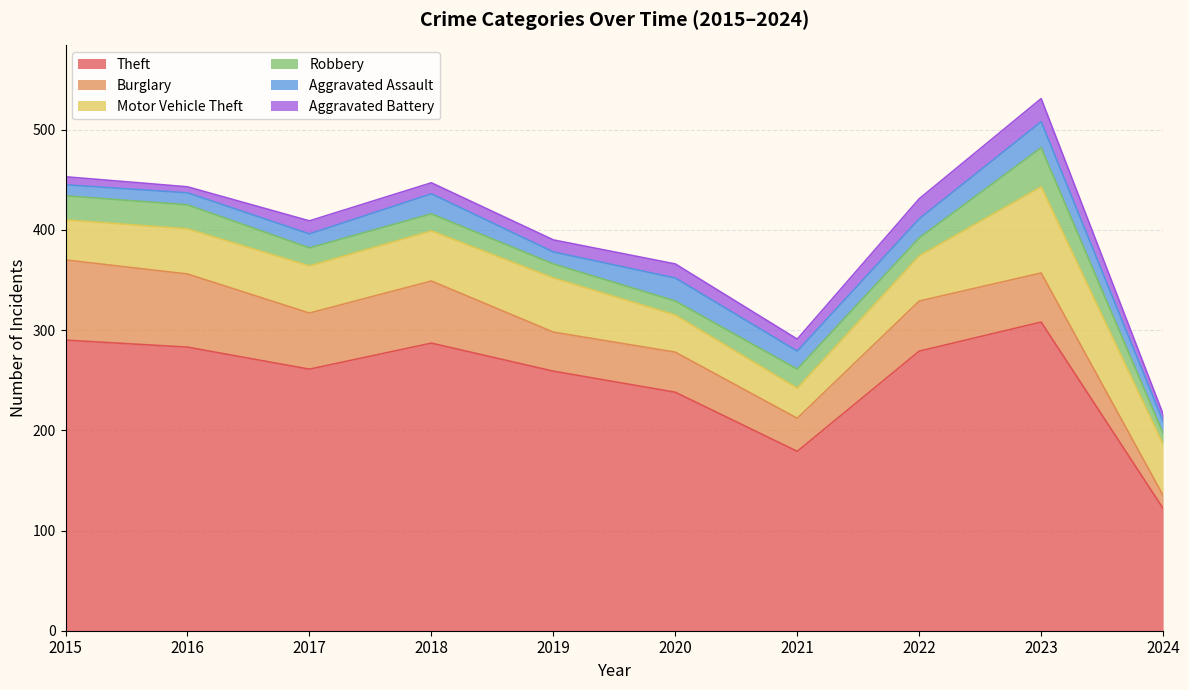

At how many categories does at least one series exceed 8?

10